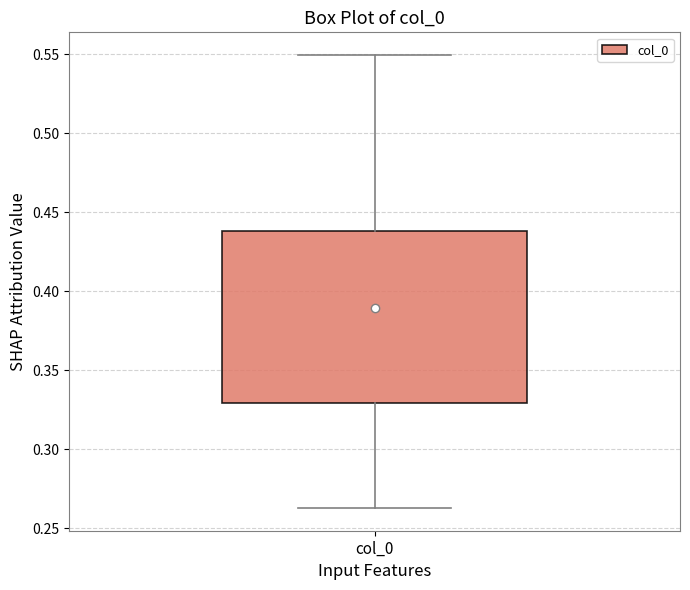

Transcribe this box plot: give where the median line is, the range the box spans, and where the two whiskers end, as read against the y-axis. The values are not printed on the chart, so give them approximately, as read against the axis.

median 0.385, box 0.330 to 0.440, whiskers 0.265 to 0.550